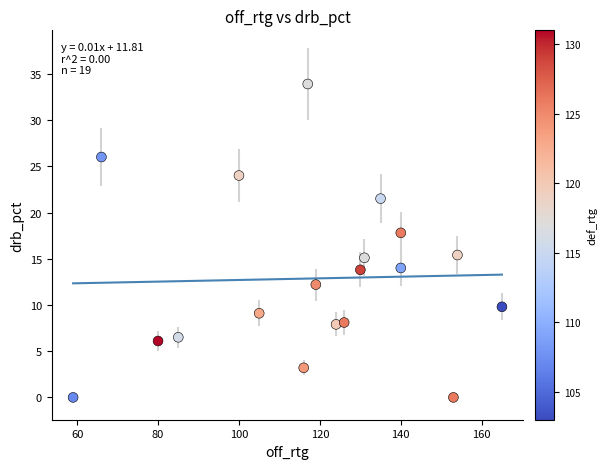

What is the range of X values (max minus min)?

106.0